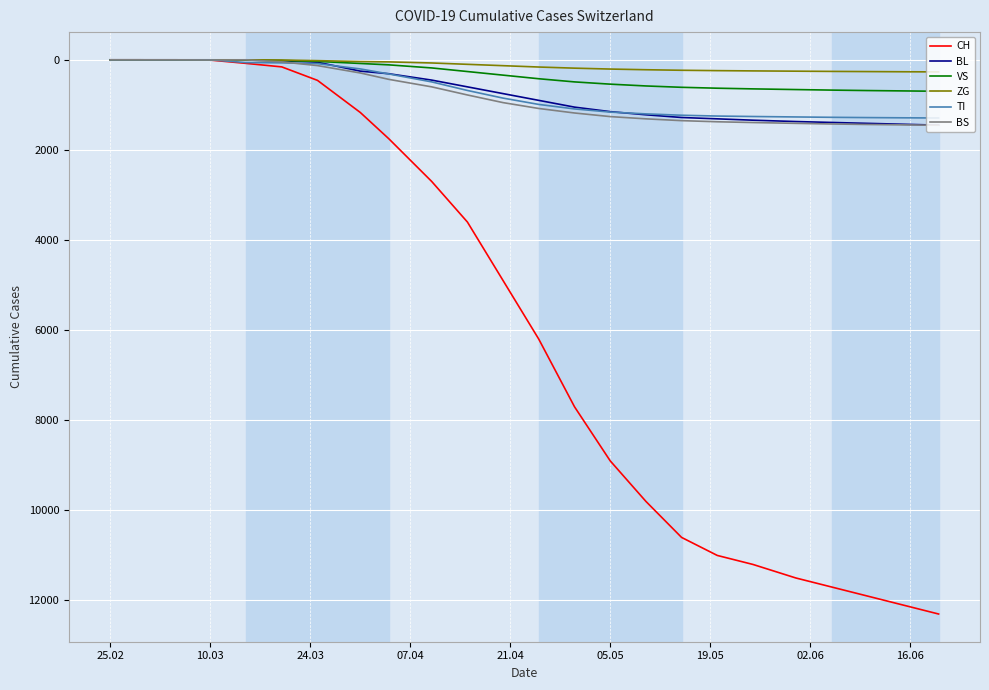

Which series has the largest total across all categories?

CH